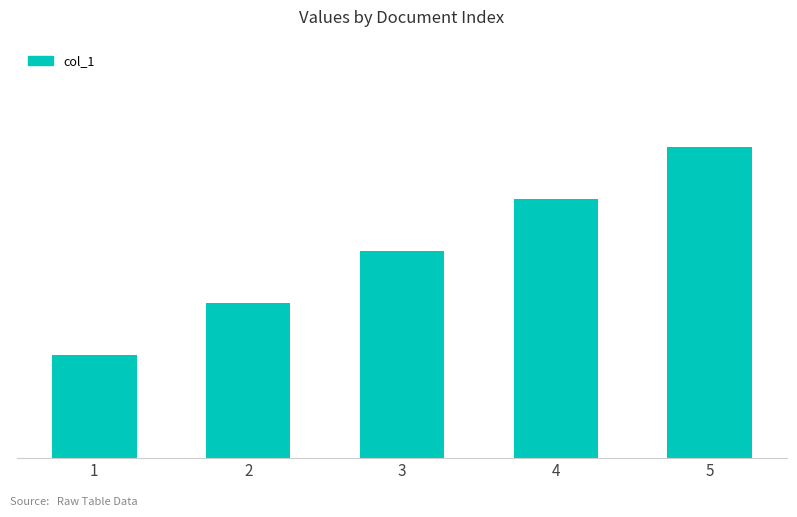

How many values are between 3 and 5?

3